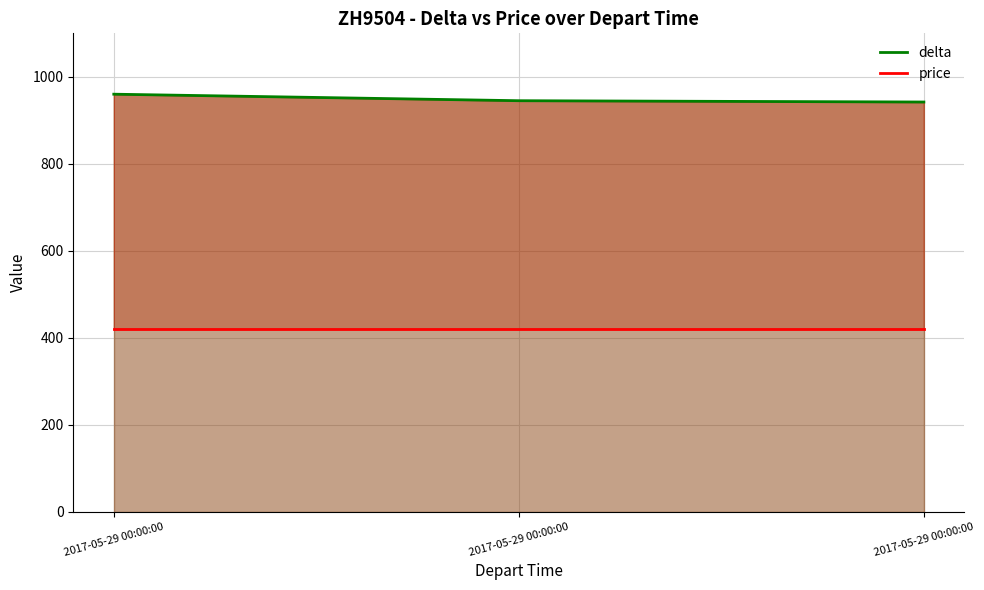

Which has a higher value, 2017-05-29 00:00:00 or 2017-05-29 00:00:00?

2017-05-29 00:00:00